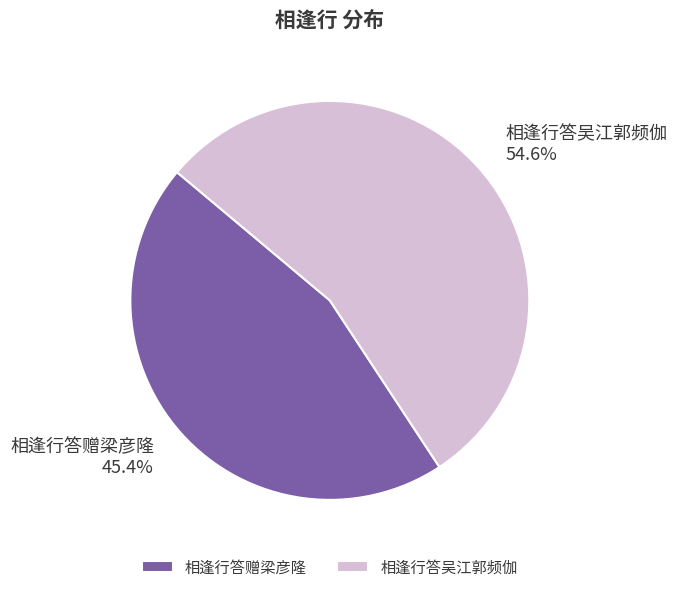

To the nearest percent, what is the difference between the largest and smallest slice percentages?

9%